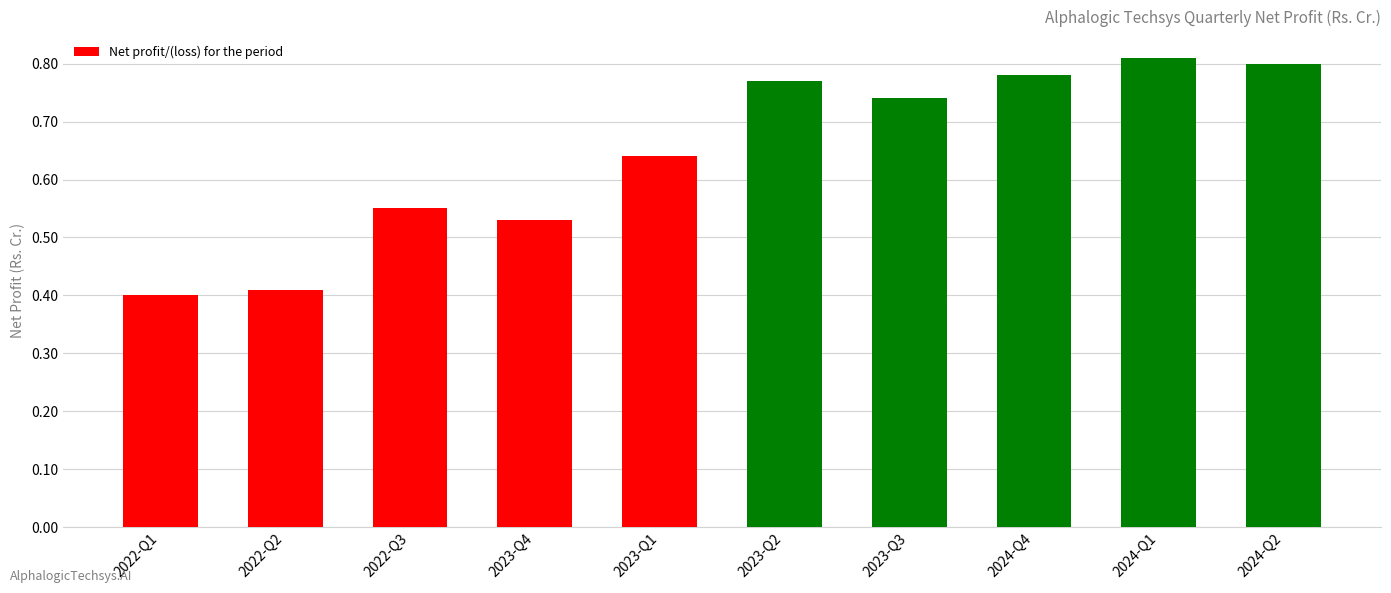

Count the values in the range 0 to 1.

10